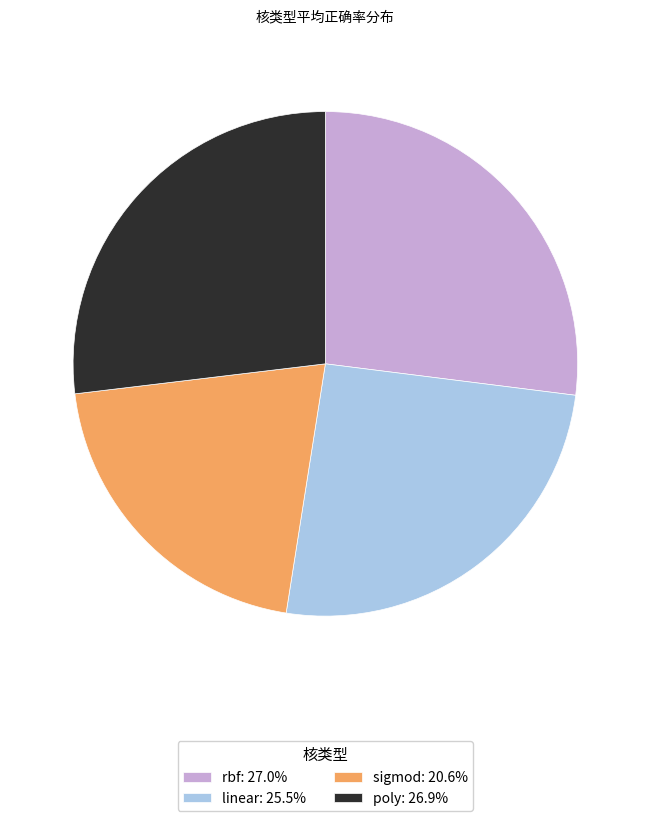

The poly slice represents 14% of the pie. True or false?

False